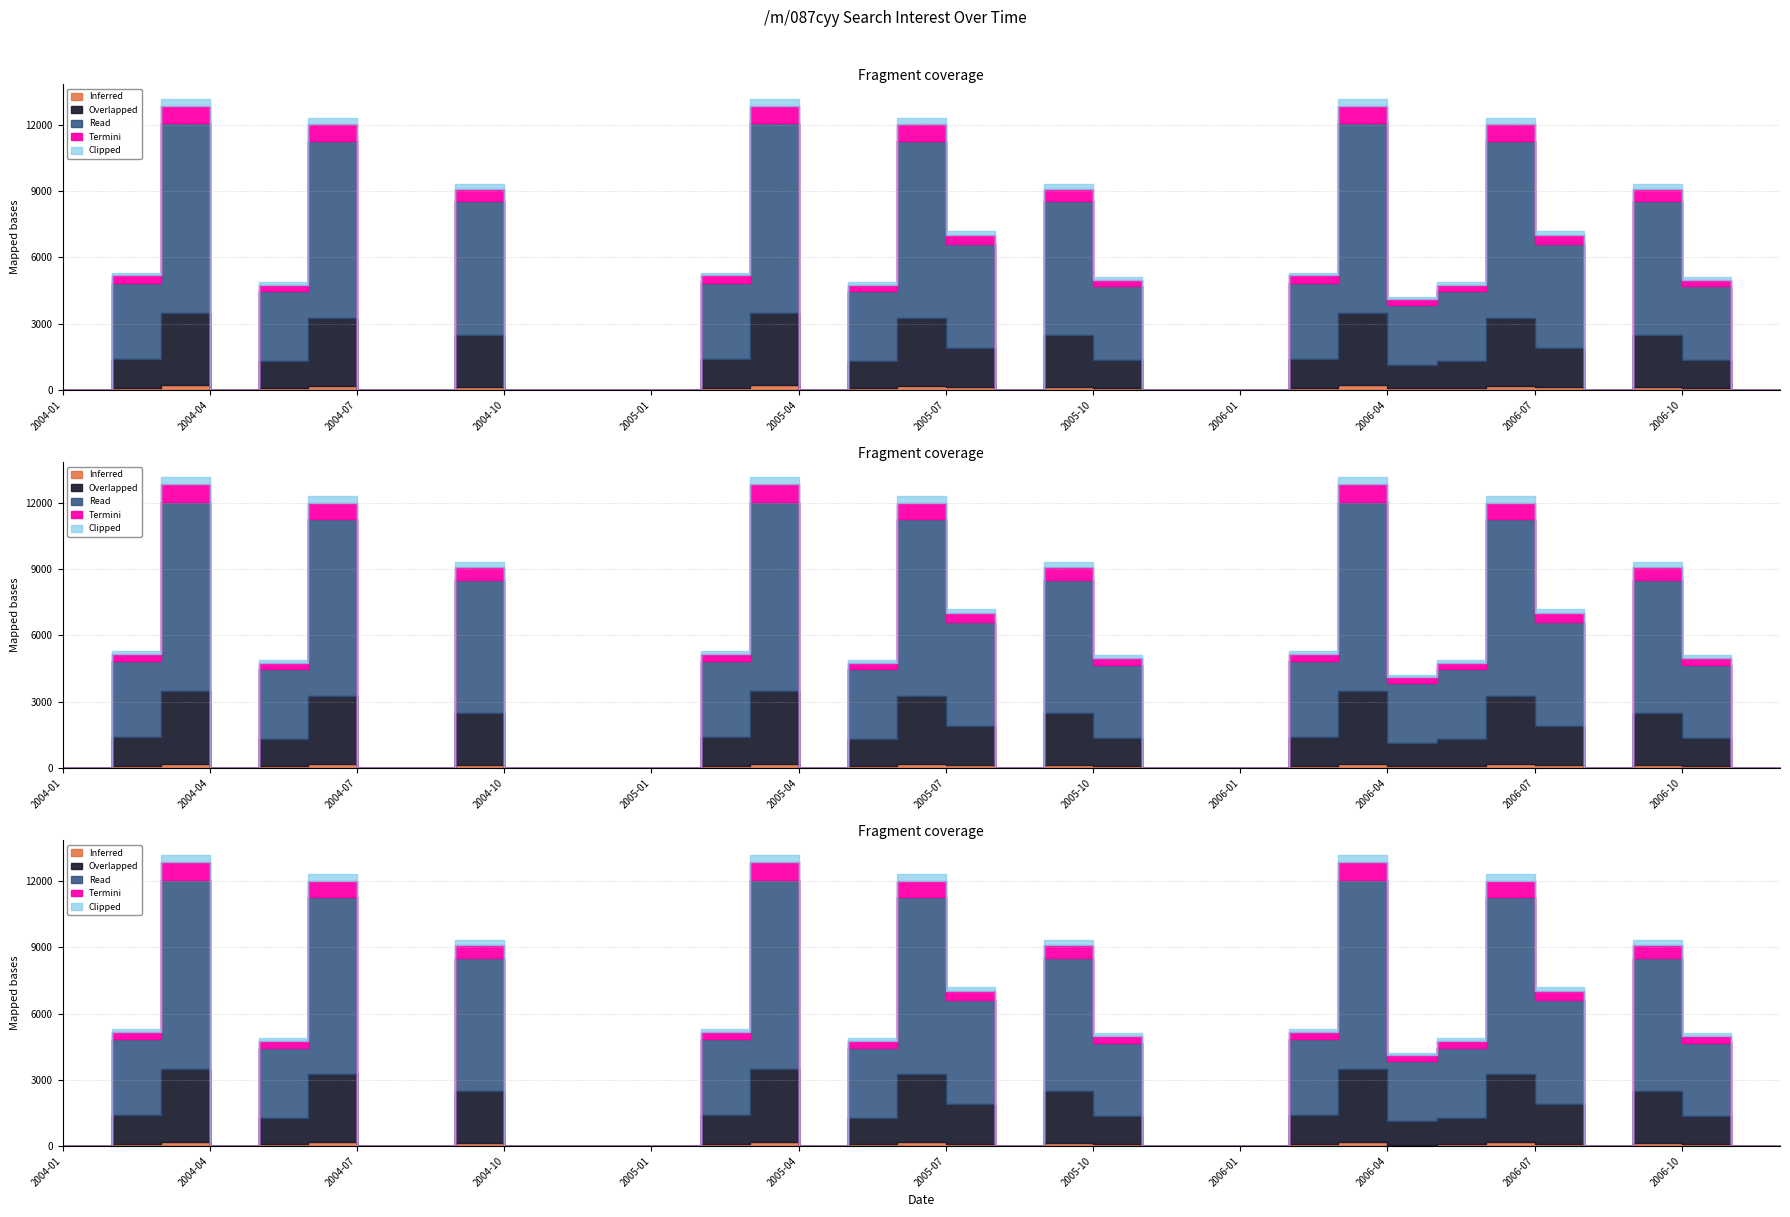

What is the sum of all values?

163955.2